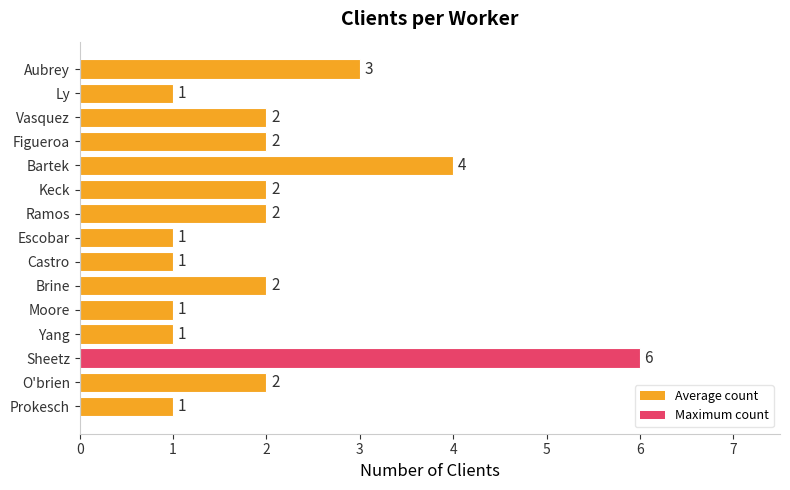

Which category has the highest value across all series?

Sheetz